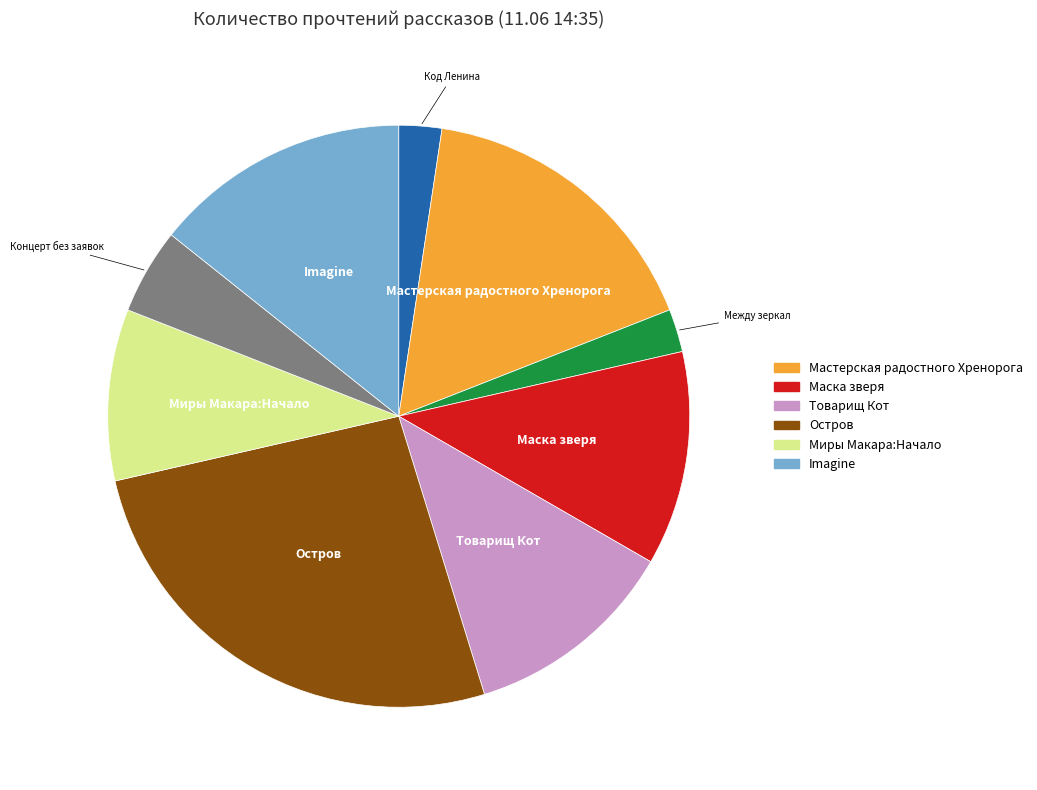

Is there a majority slice in this chart?

No